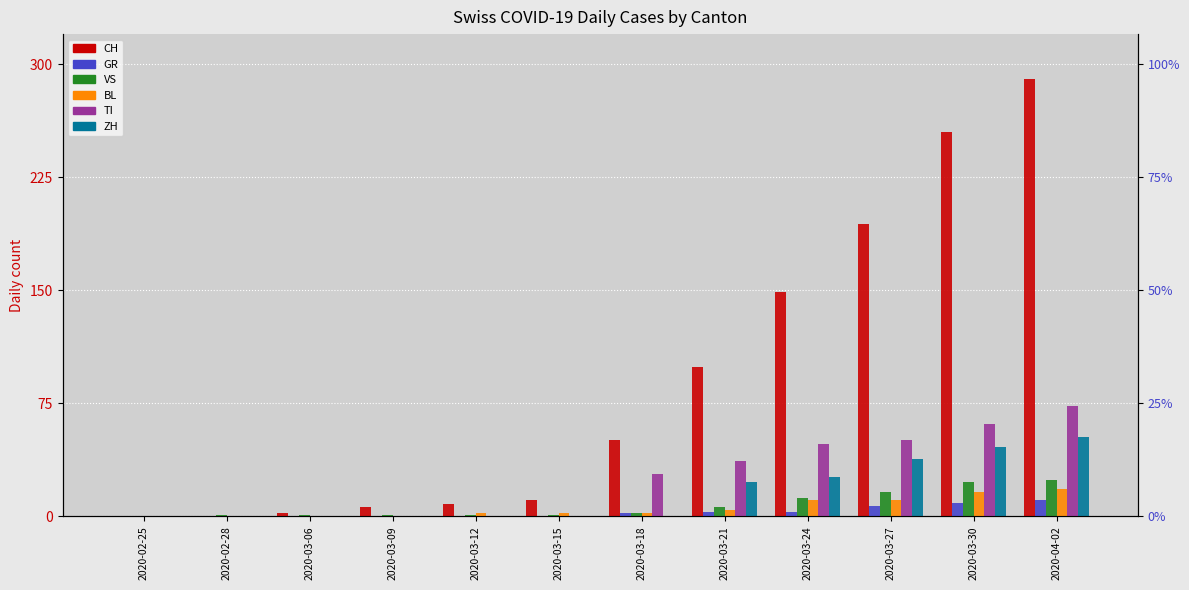

The ZH series shows 26 at 2020-03-24. True or false?

True